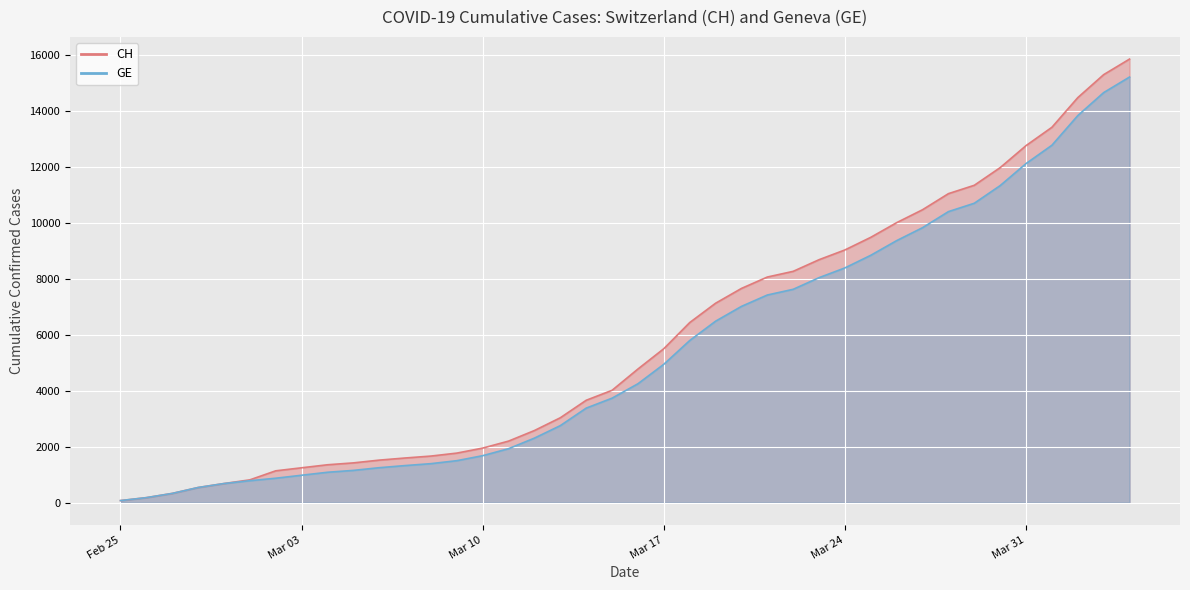

Is it true that CH equals 8681 at 2020-03-23?

True